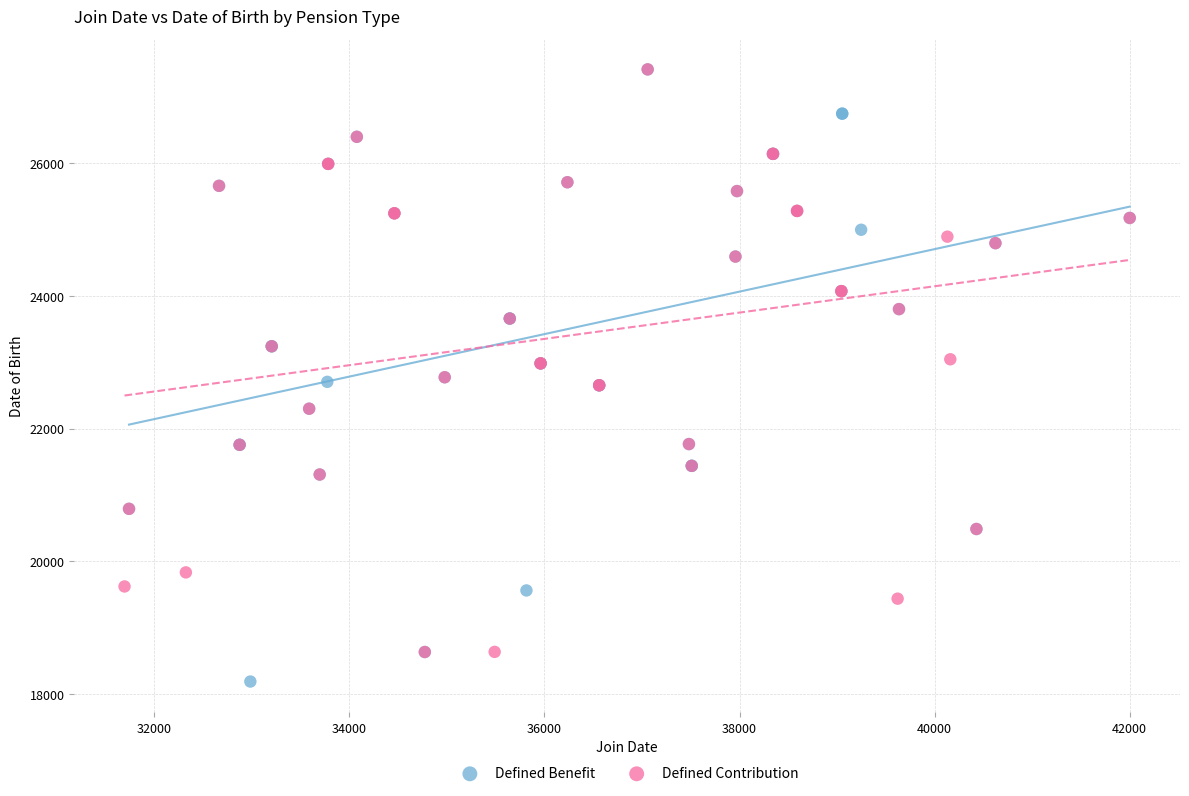

Which series has the largest Y range (max minus min)?

Defined Benefit